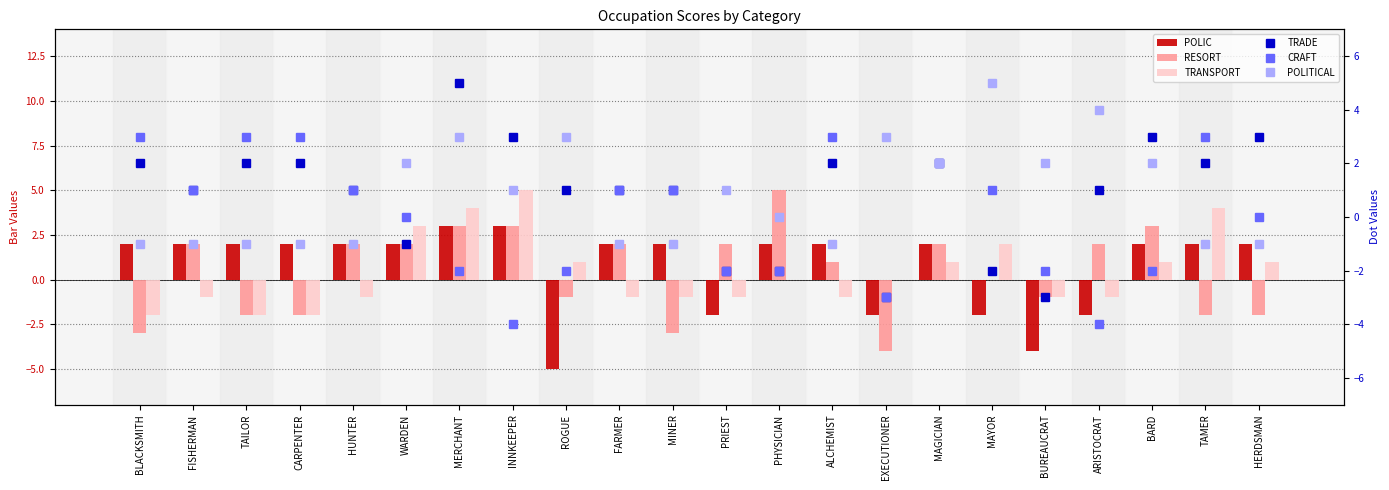

How many categories are shown in the chart?

22